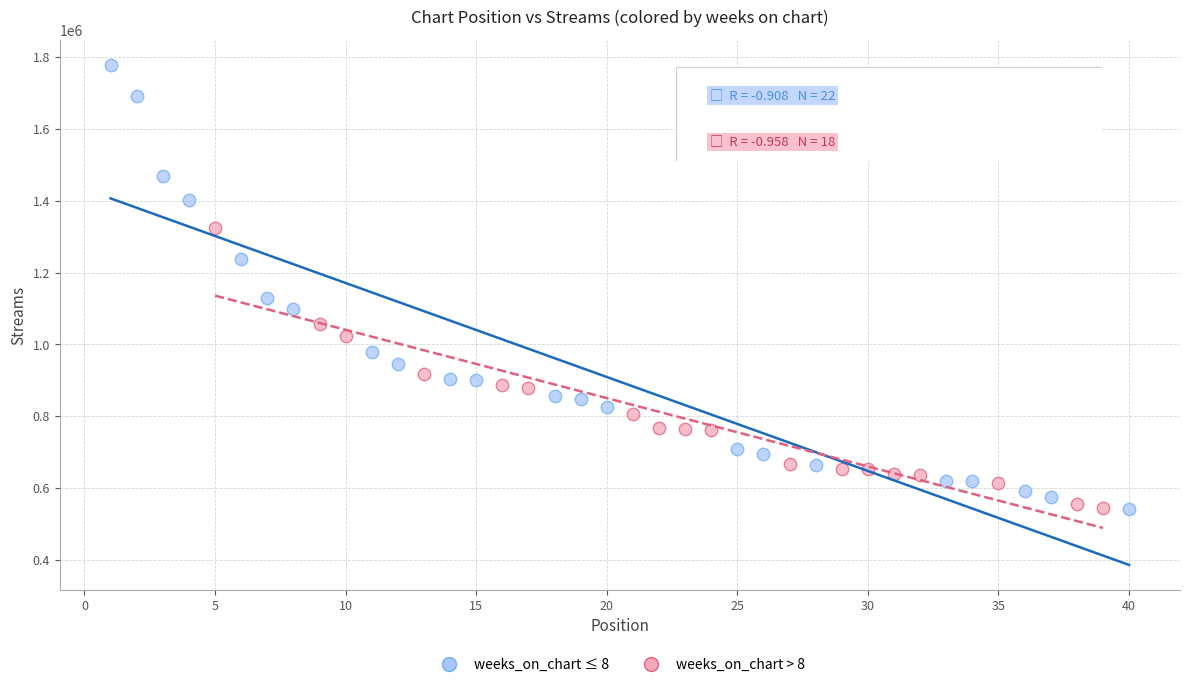

Which series has the widest spread of Y values?

weeks_on_chart ≤ 8